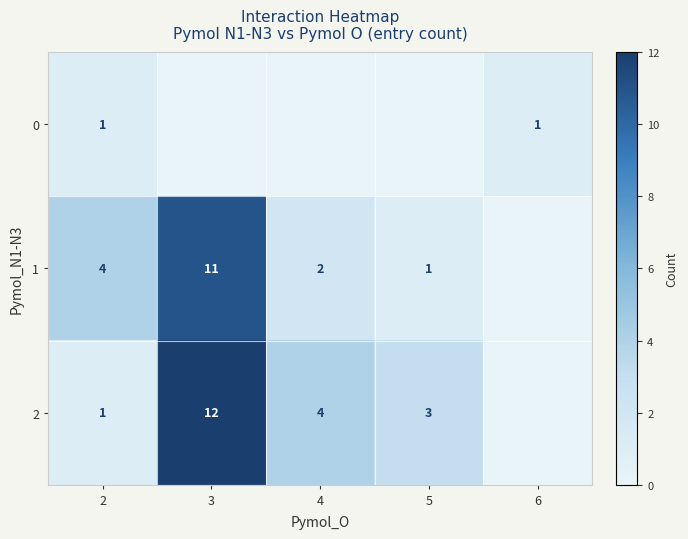

Is it true that 2 equals 5 at 5?

False